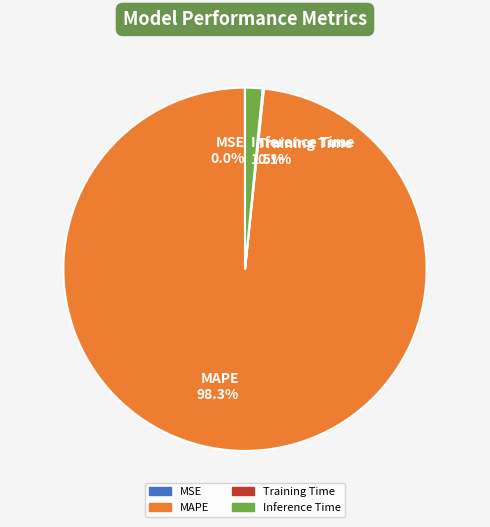

To the nearest percent, what is the average slice percentage?

25%